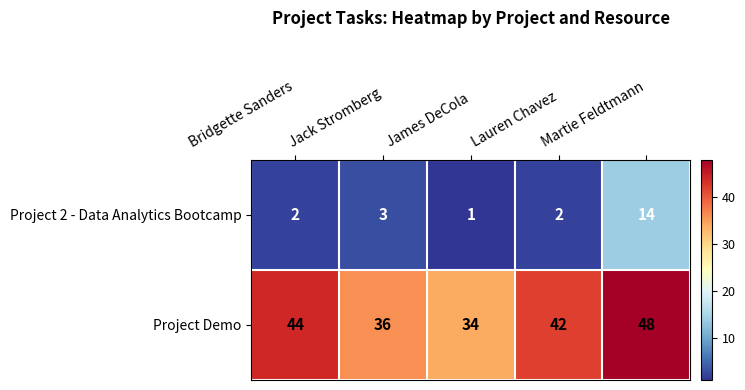

Which series changed the most between Jack Stromberg and Lauren Chavez?

Project Demo